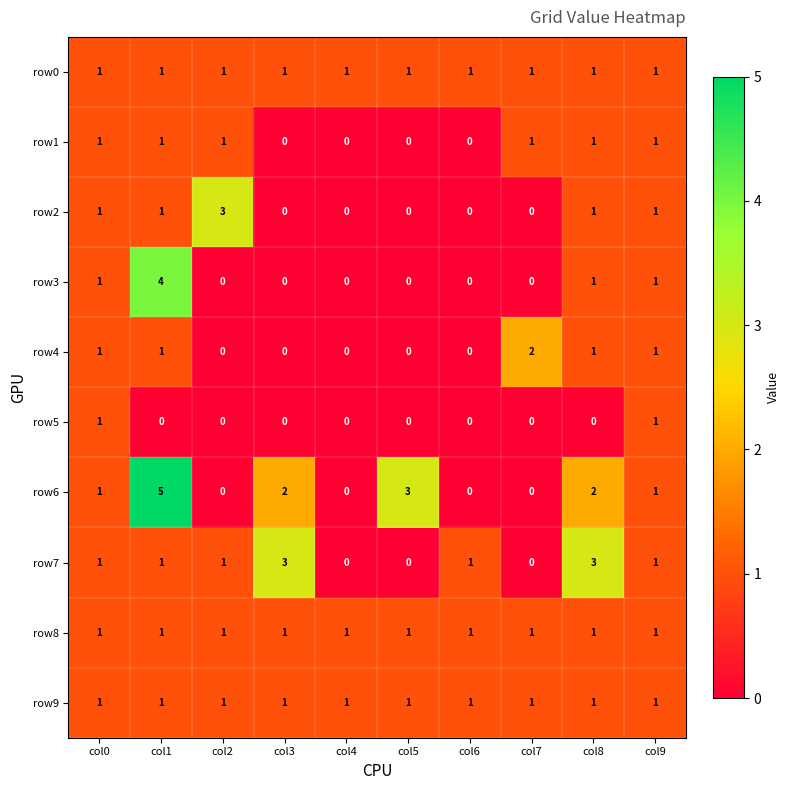

Between col0 and col1, which series saw the biggest shift?

row6